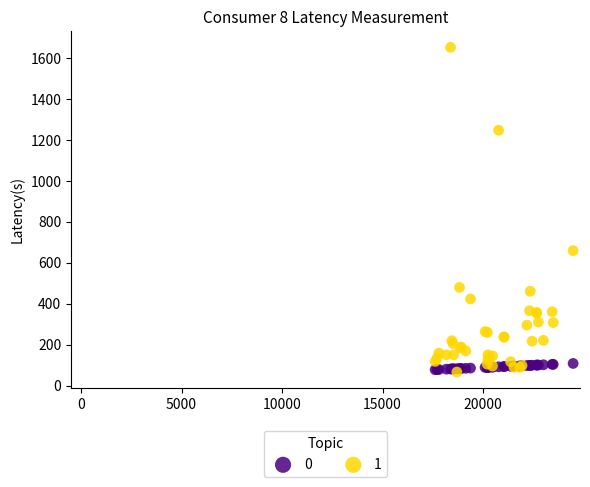

Across all series, what Y value is closest to 858?

659.2